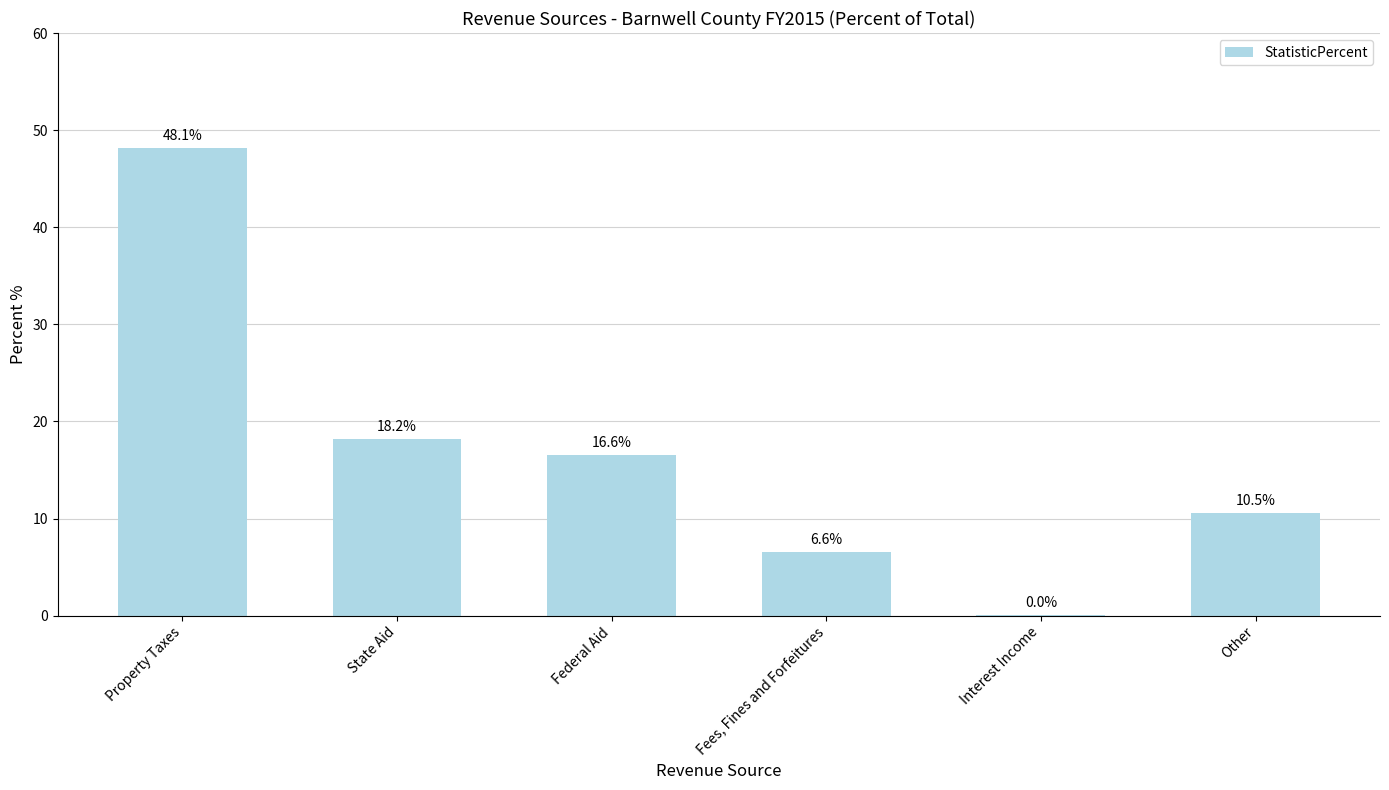

What is the difference between the values at Fees, Fines and Forfeitures and Other?

4.0